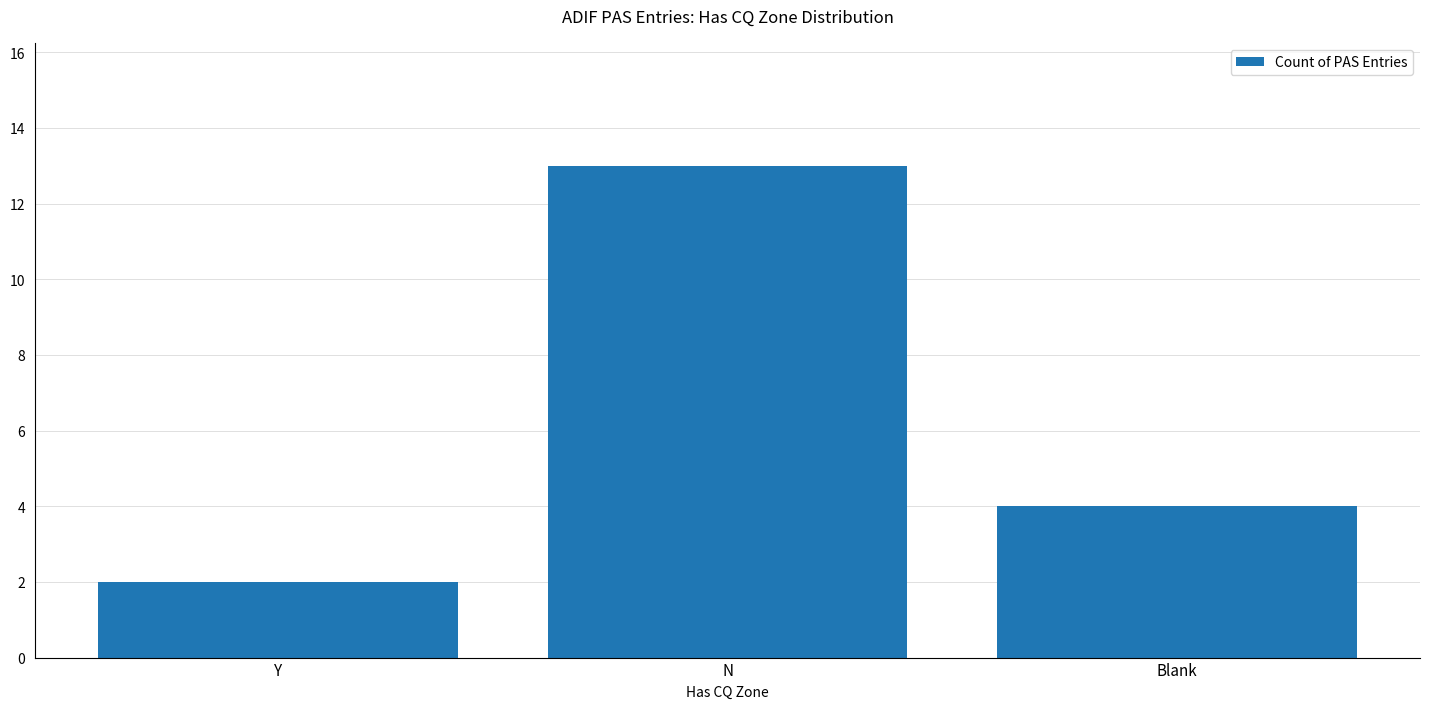

Does the chart contain any negative values?

No